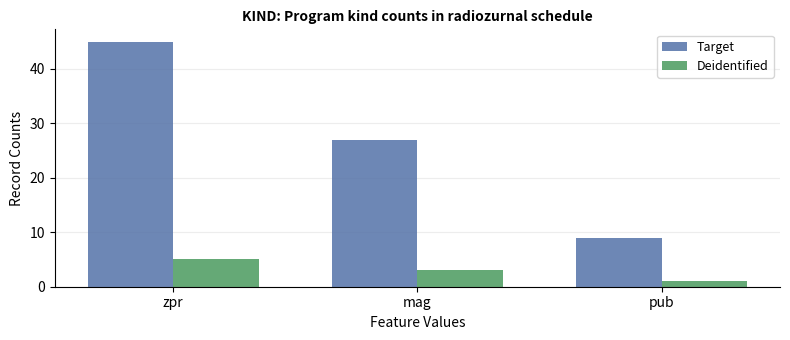

How many series are shown in this chart?

2